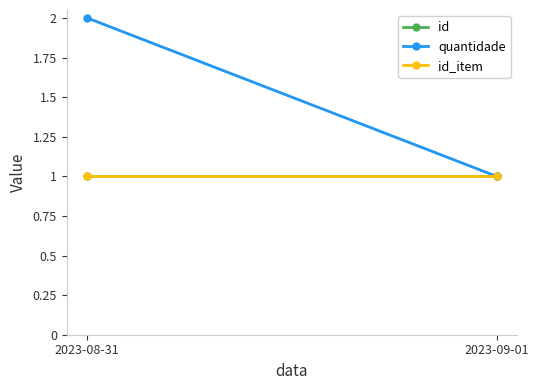

Reading left to right, what are all the values shown in this chart?

id: 2023-08-31=1	2023-09-01=1
quantidade: 2023-08-31=2	2023-09-01=1
id_item: 2023-08-31=1	2023-09-01=1